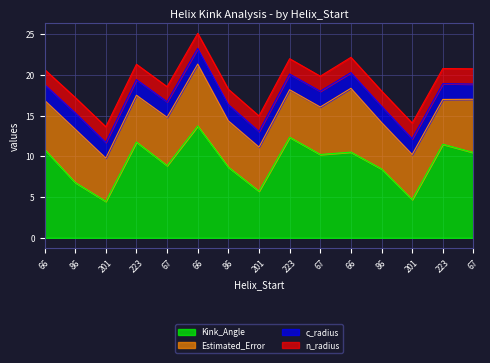

True or false: Kink_Angle and n_radius intersect in this chart.

False